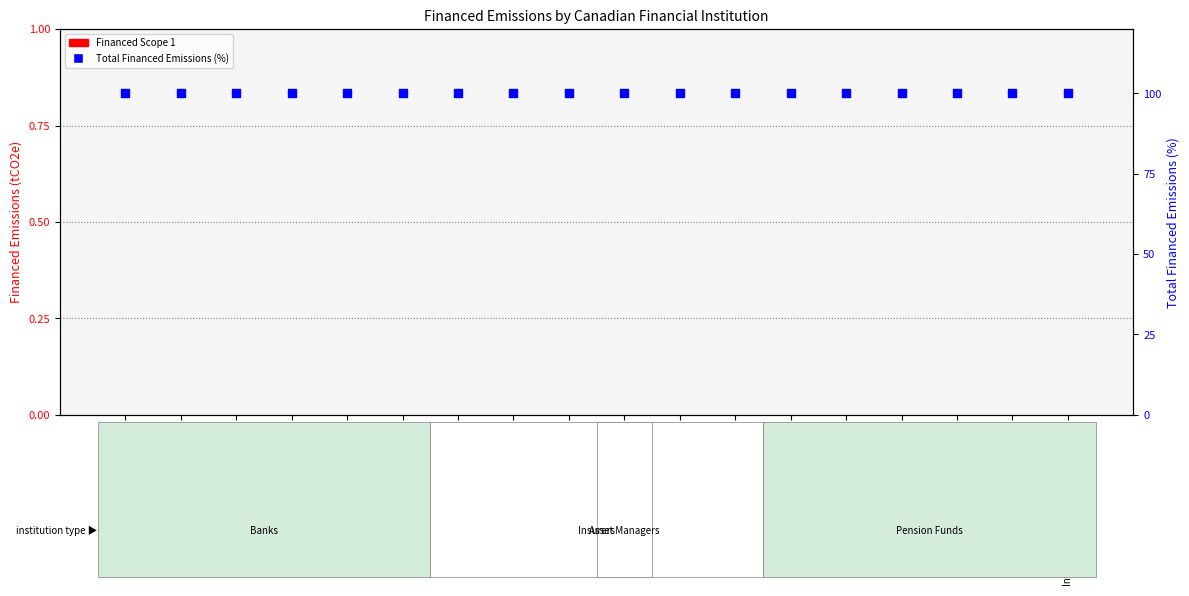

What is the total value across all series at Fairfax?

100